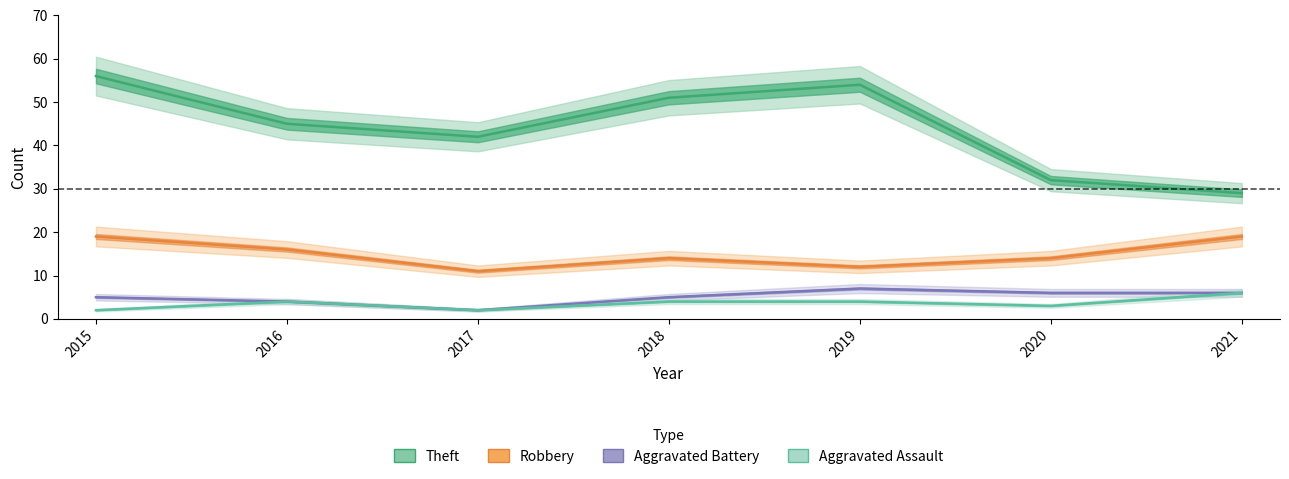

The Aggravated Battery series shows 6 at 2020. True or false?

True